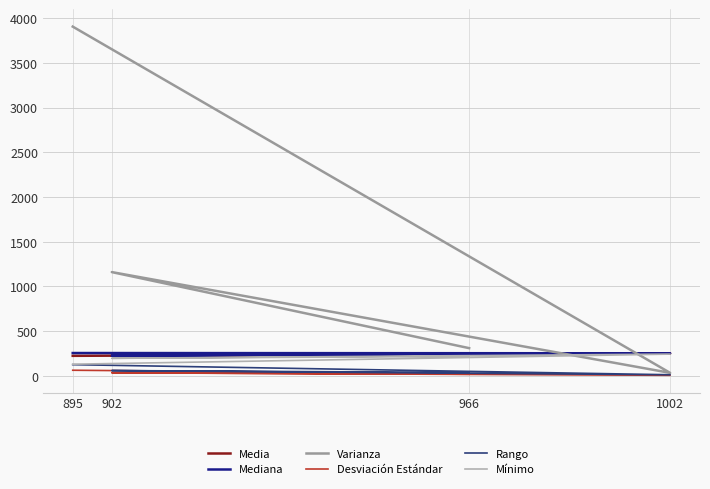

At 966, list the series in order from largest to smallest.

Varianza, Mediana, Media, Mínimo, Rango, Desviación Estándar